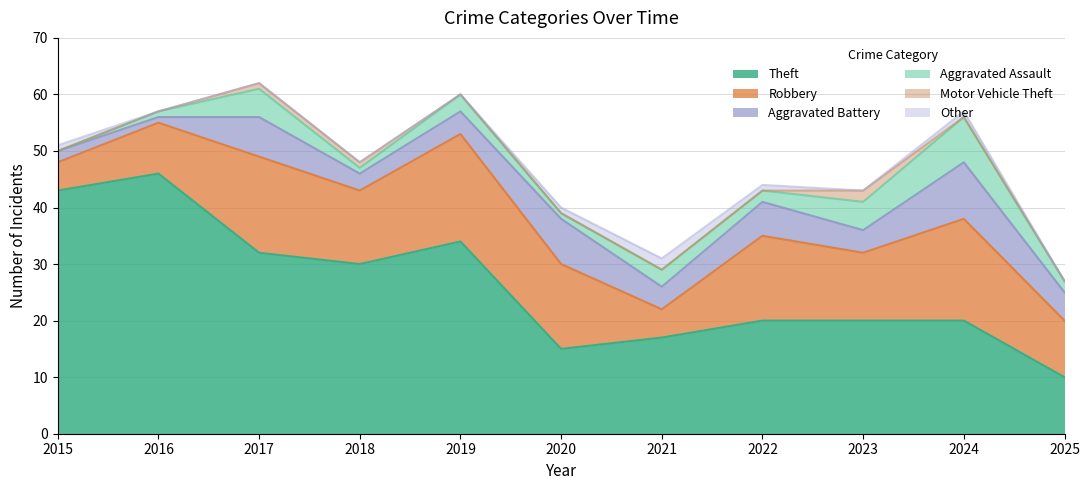

Reading right to left, extract all data points from this chart.

Theft: 10	20	20	20	17	15	34	30	32	46	43
Robbery: 10	18	12	15	5	15	19	13	17	9	5
Aggravated Battery: 5	10	4	6	4	8	4	3	7	1	2
Aggravated Assault: 2	8	5	2	3	1	3	1	5	1	0
Motor Vehicle Theft: 0	0	2	0	0	0	0	1	1	0	0
Other: 0	1	0	1	2	1	0	0	0	0	1